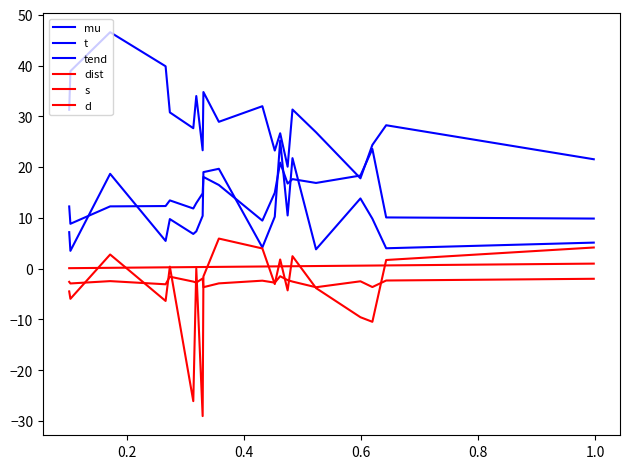

How many lines are shown in the chart?

6